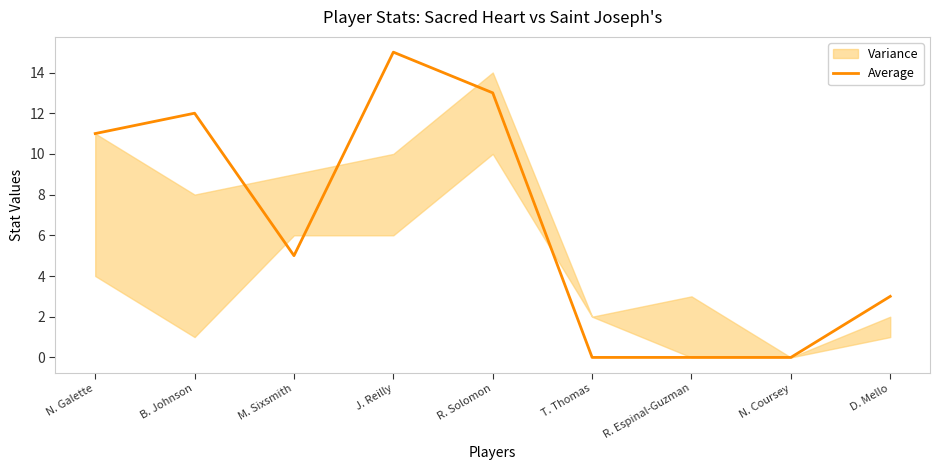

True or false: the data has more than 1 interior local peaks.

True